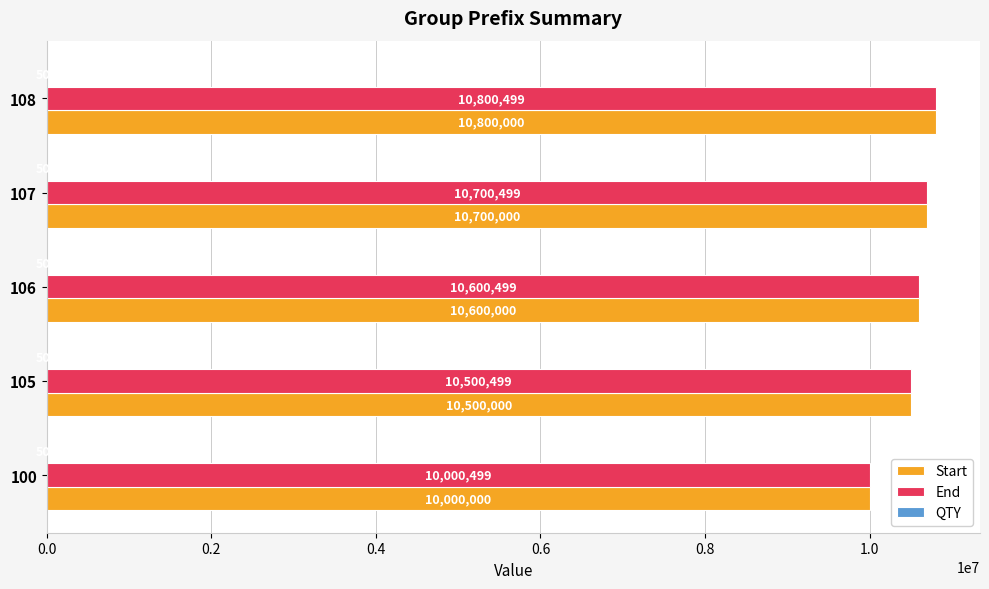

What is the greatest value displayed?

10800499